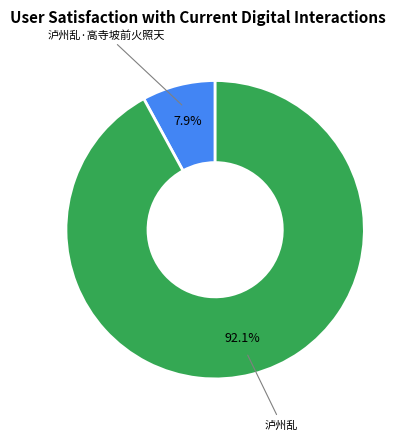

Is there any slice that represents more than half of the pie?

Yes